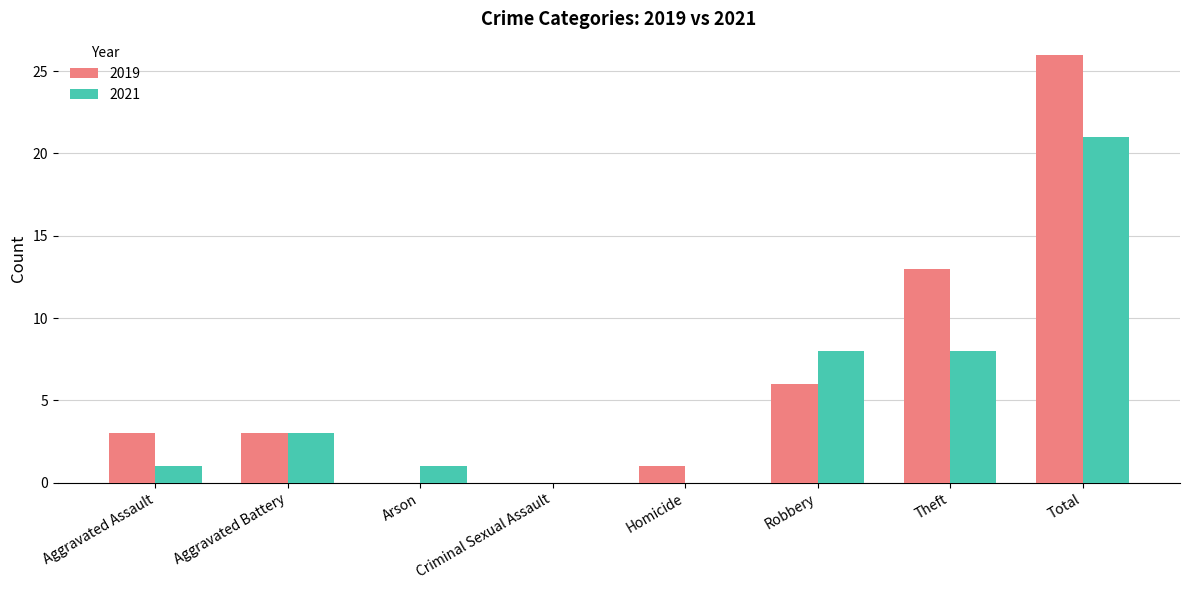

What are all the series names shown in the legend?

2019, 2021